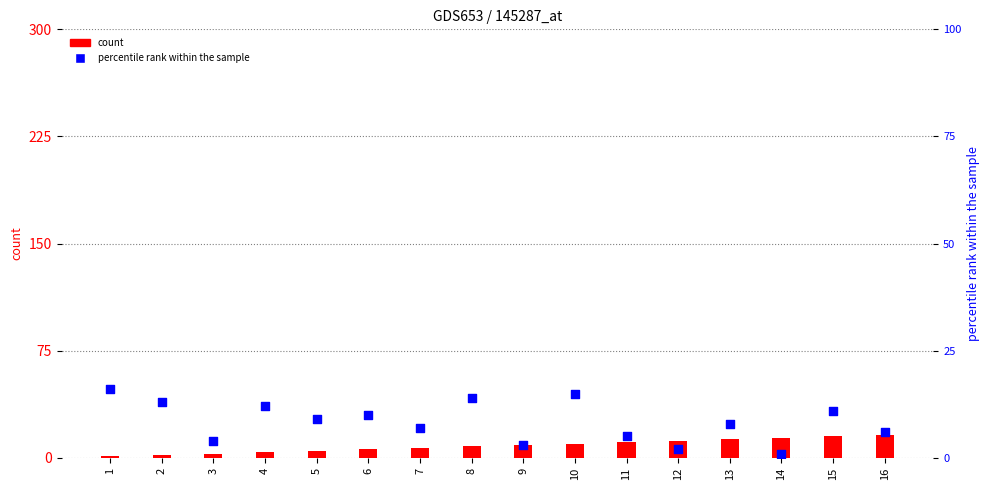

Which series has the largest total across all categories?

count